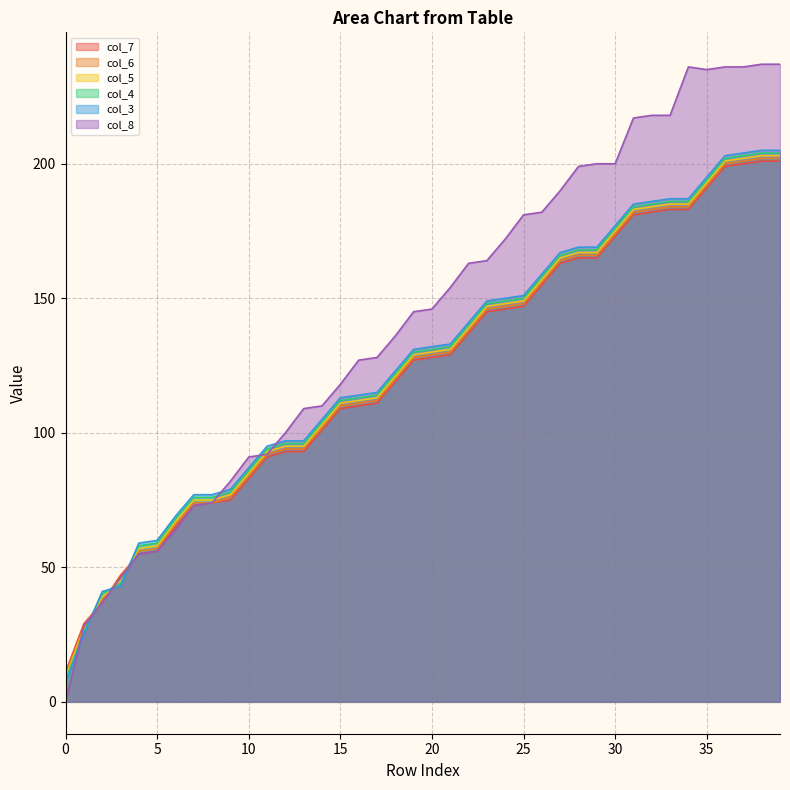

At which label is col_6 closest to 106?

14